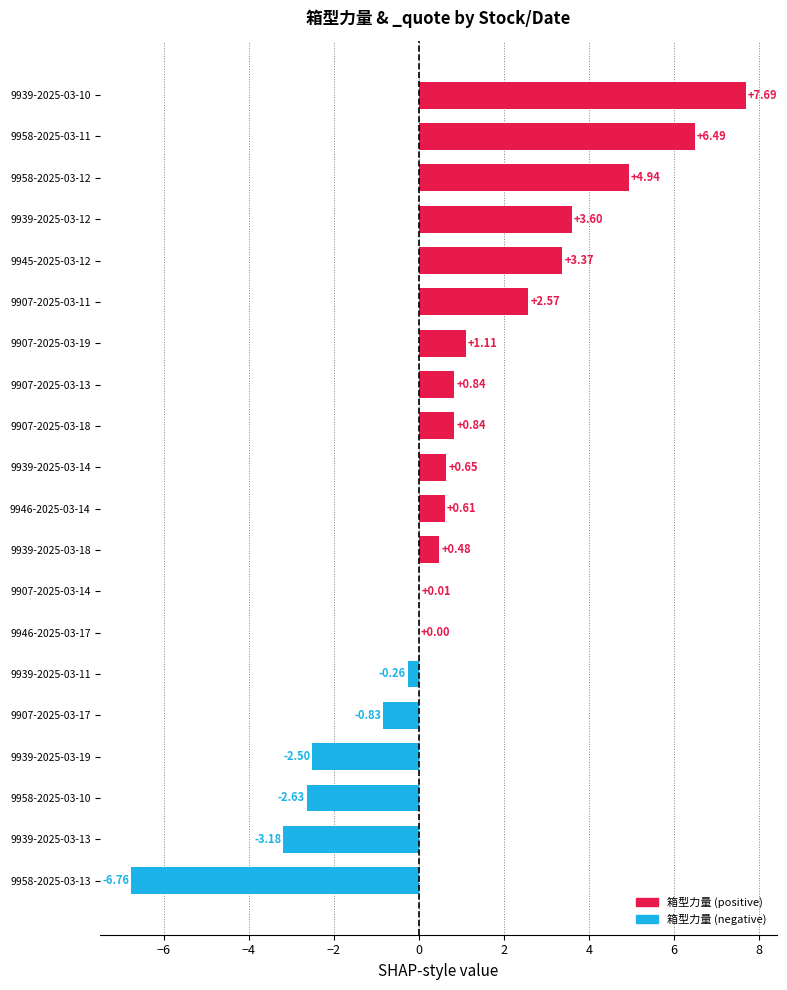

Which has a higher value, 9939-2025-03-14 or 9939-2025-03-12?

9939-2025-03-12